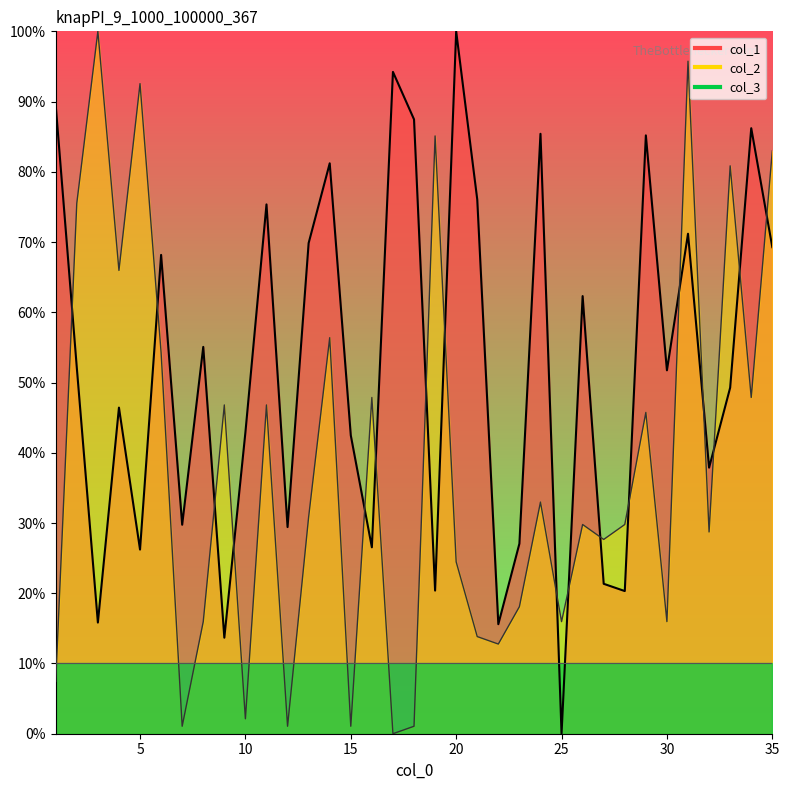

The col_1 series shows 41.8 at 23. True or false?

False